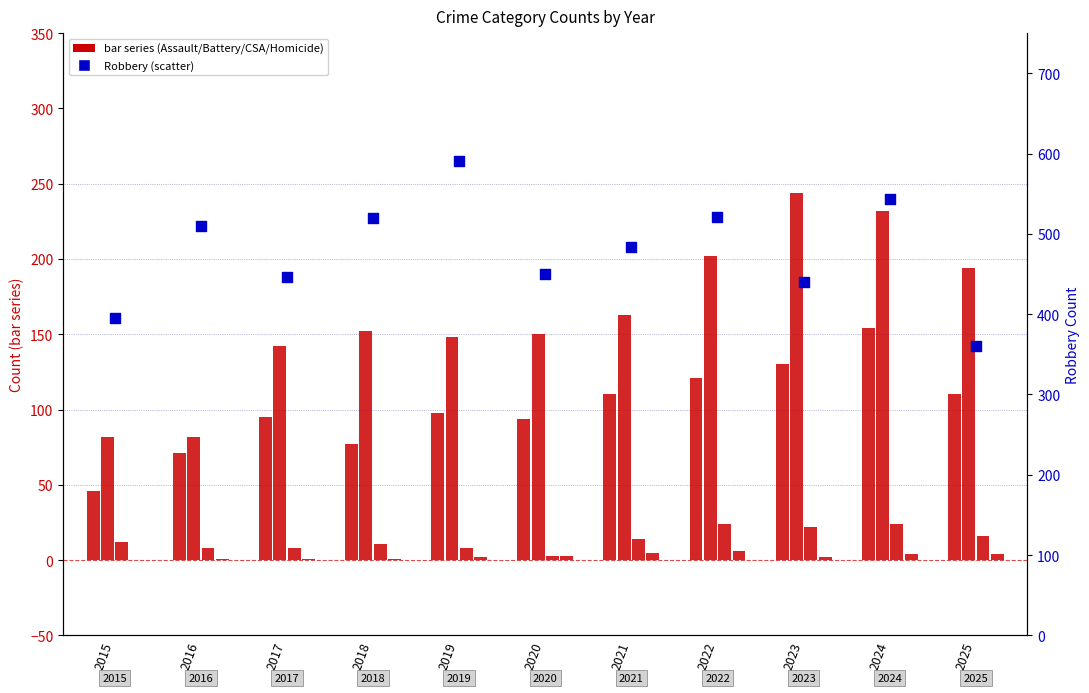

At how many categories does at least one series exceed 126?

11